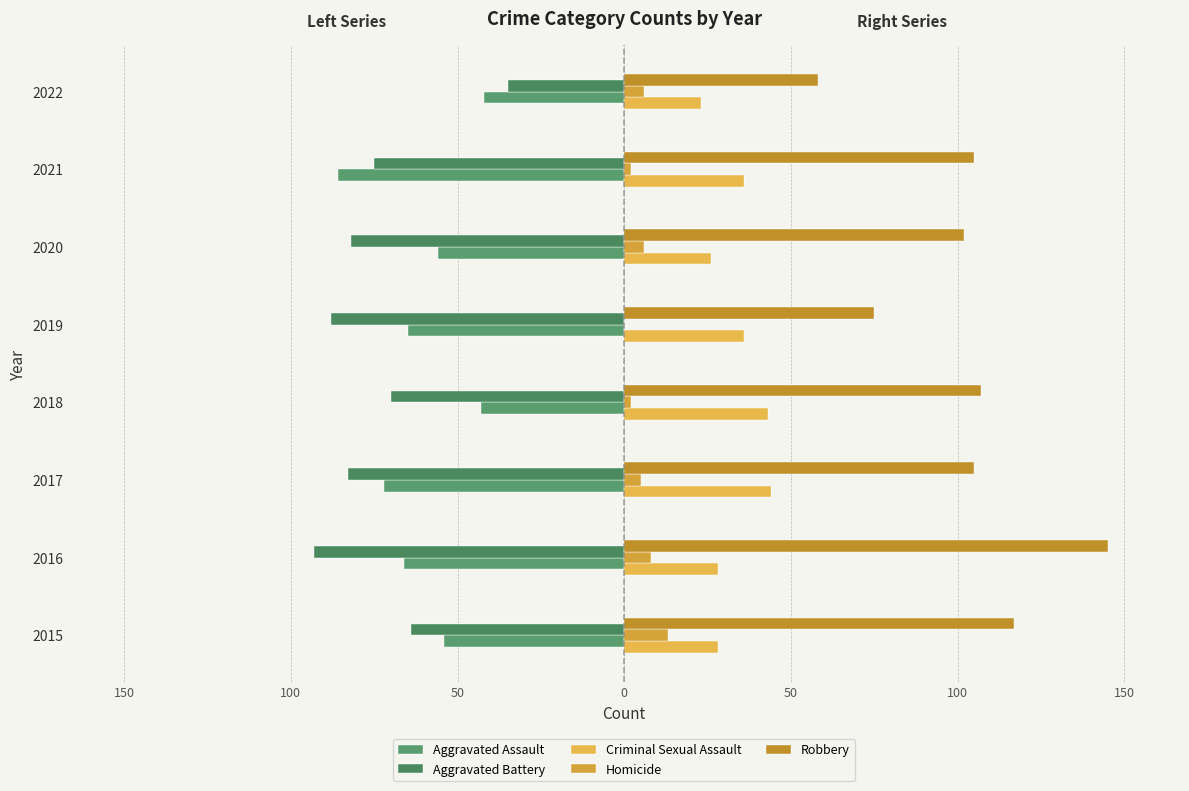

What is the maximum value shown in the chart?

145